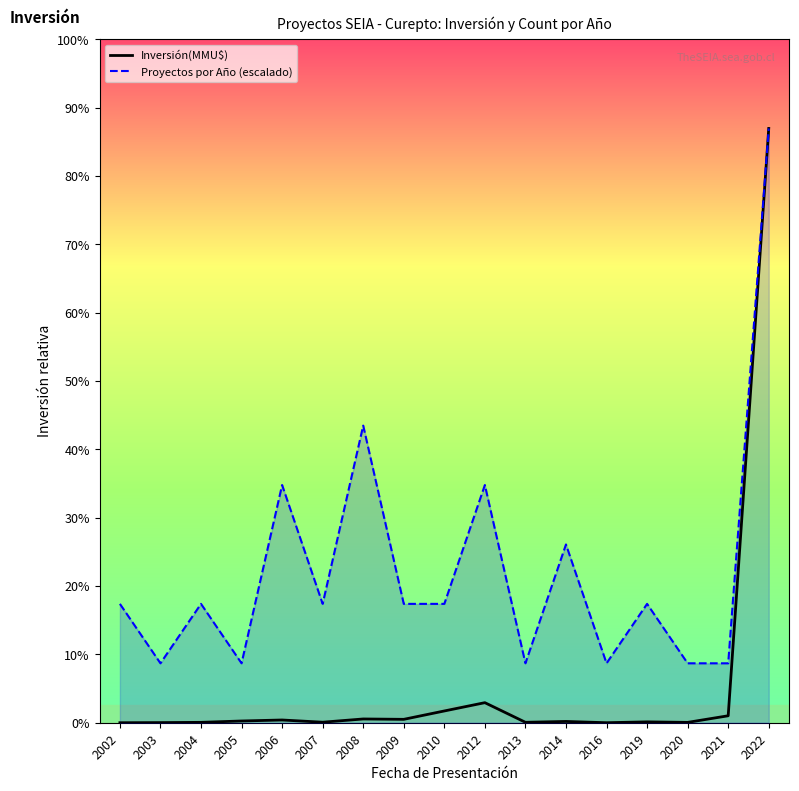

Where is the first local maximum for Proyectos por Año (escalado)?

2004